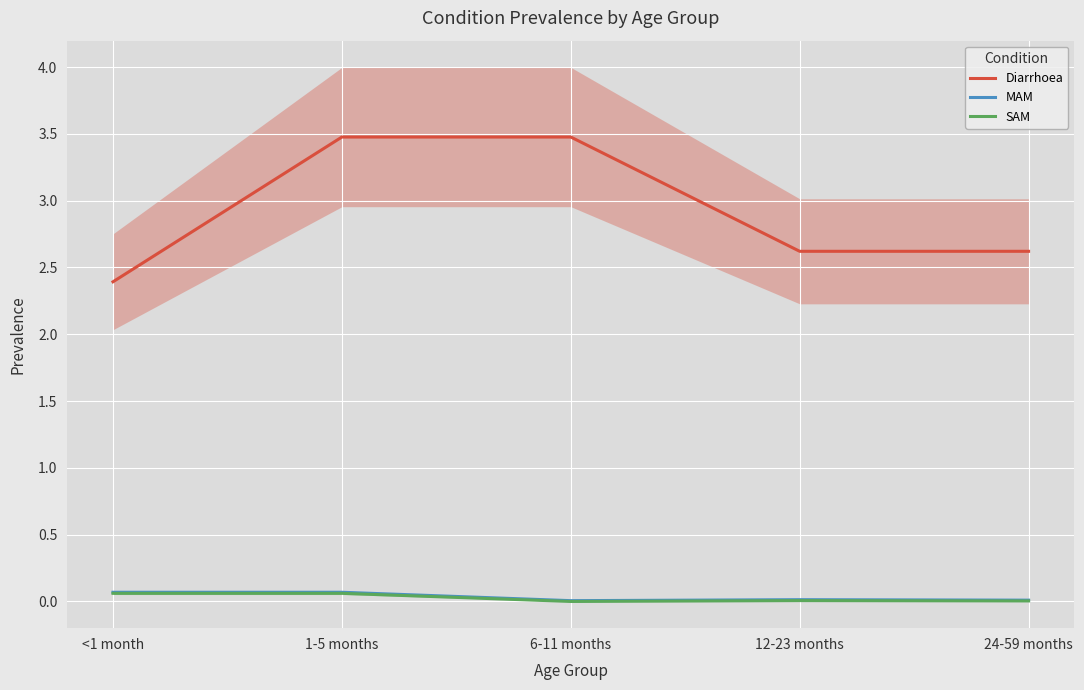

The value of SAM at 12-23 months is 0.0. True or false?

True